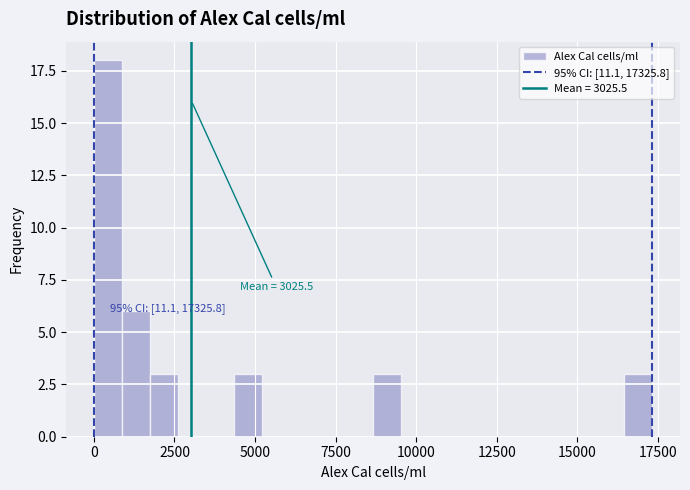

Read against the x-axis, roughly where is the centre of the tallest bar?

500